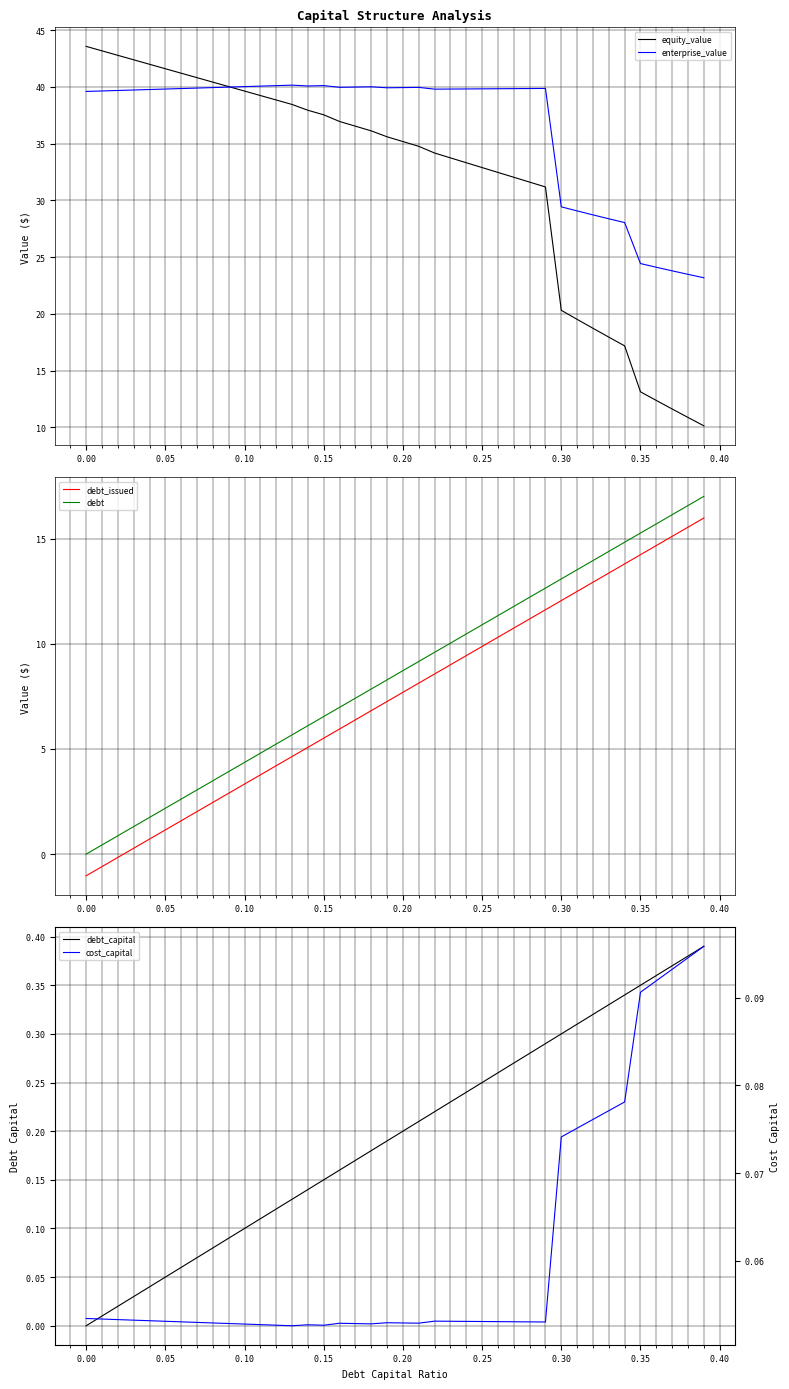

The value of equity_value at 0.05 is 70.6. True or false?

False